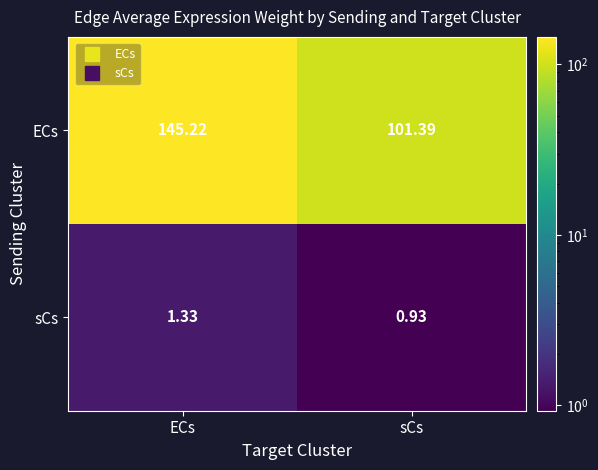

Which series changed the most between ECs and sCs?

ECs